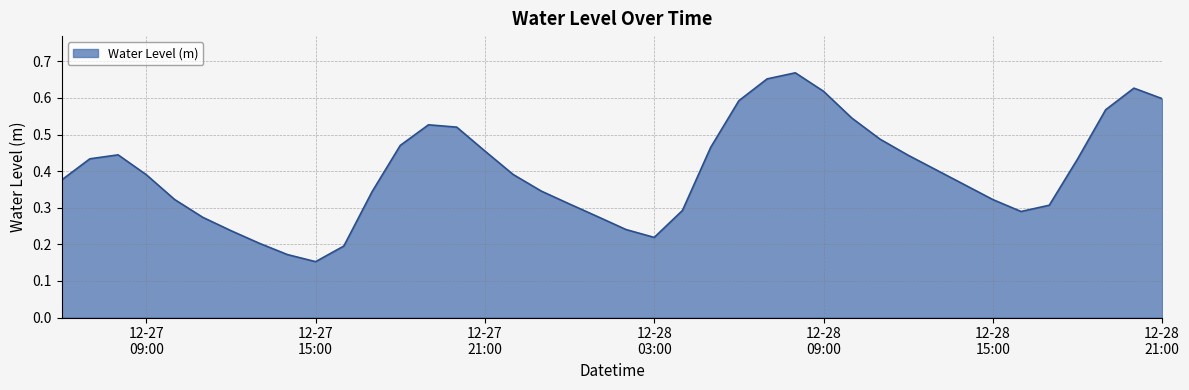

What is the minimum value shown in the chart?

0.2